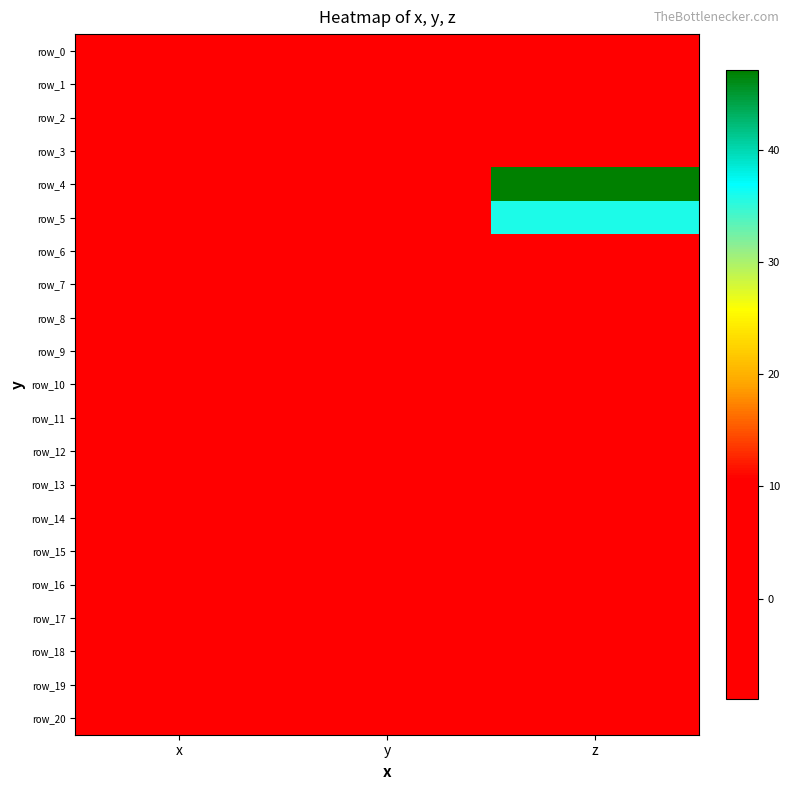

Is the value of row_14 at x greater than the value of row_7 at z?

No